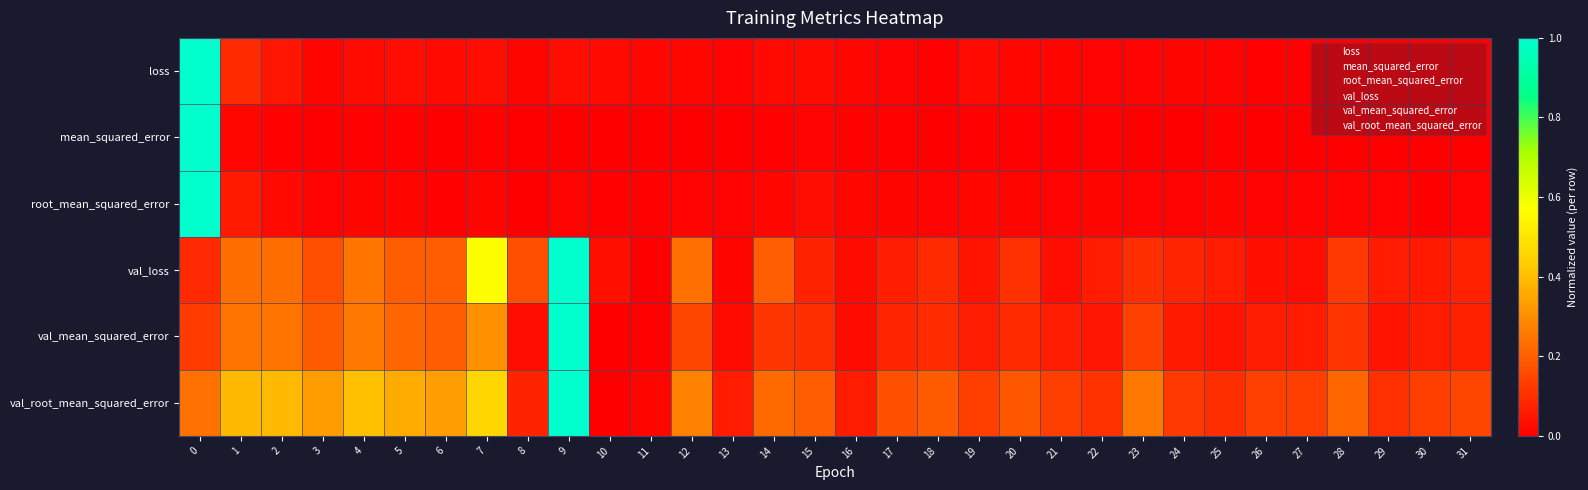

Which category has the lowest value across all series?

30